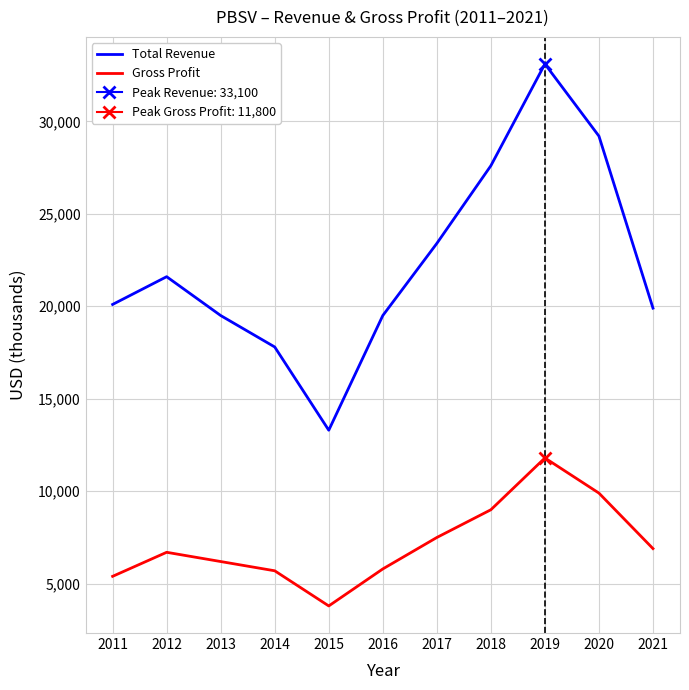

Reading right to left, transcribe all the data shown in this chart.

Total Revenue: 2021=19900	2020=29200	2019=33100	2018=27600	2017=23400	2016=19500	2015=13300	2014=17800	2013=19500	2012=21600	2011=20100
Gross Profit: 2021=6900	2020=9900	2019=11800	2018=9000	2017=7500	2016=5800	2015=3800	2014=5700	2013=6200	2012=6700	2011=5400